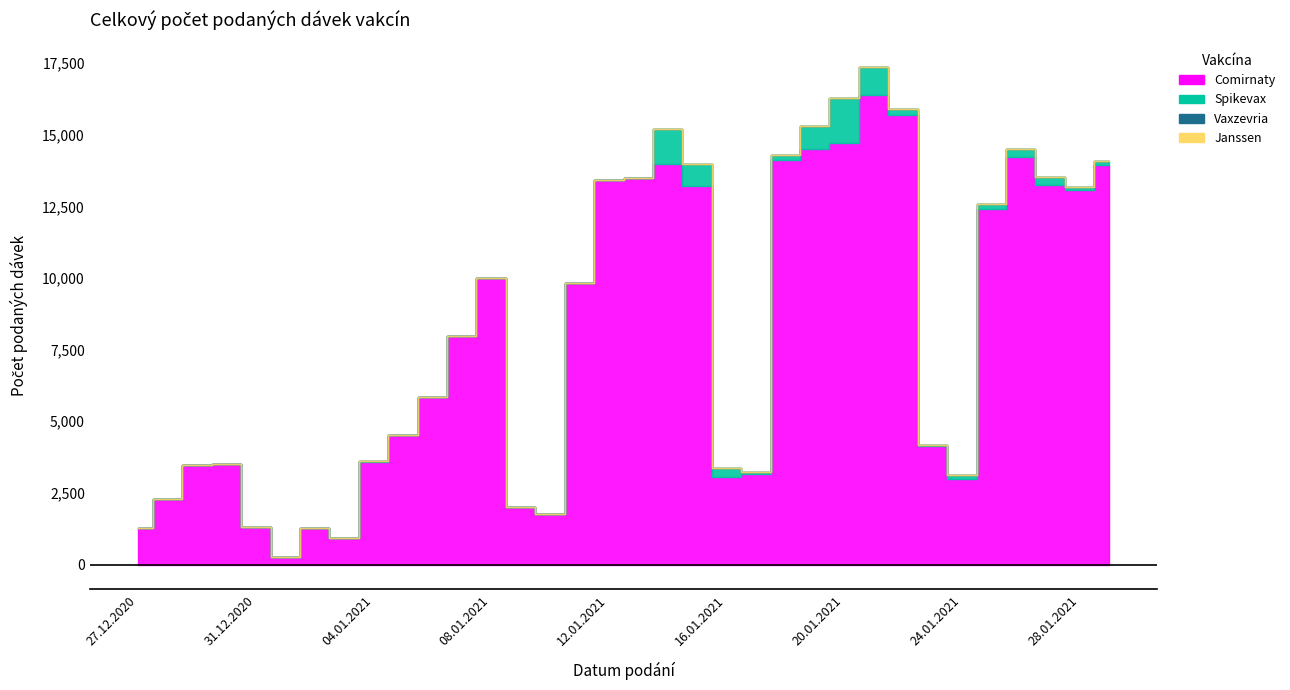

Reading right to left, what are all the values shown in this chart?

Comirnaty: 29.01.2021=13928	28.01.2021=13068	27.01.2021=13238	26.01.2021=14231	25.01.2021=12396	24.01.2021=2994	23.01.2021=4142	22.01.2021=15687	21.01.2021=16387	20.01.2021=14709	19.01.2021=14512	18.01.2021=14116	17.01.2021=3155	16.01.2021=3059	15.01.2021=13215	14.01.2021=13965	13.01.2021=13503	12.01.2021=13407	11.01.2021=9835	10.01.2021=1764	09.01.2021=2022	08.01.2021=9999	07.01.2021=7969	06.01.2021=5833	05.01.2021=4505	04.01.2021=3591	03.01.2021=917	02.01.2021=1276	01.01.2021=264	31.12.2020=1309	30.12.2020=3507	29.12.2020=3460	28.12.2020=2303	27.12.2020=1270
Spikevax: 29.01.2021=152	28.01.2021=121	27.01.2021=303	26.01.2021=275	25.01.2021=199	24.01.2021=124	23.01.2021=41	22.01.2021=199	21.01.2021=961	20.01.2021=1585	19.01.2021=777	18.01.2021=178	17.01.2021=89	16.01.2021=326	15.01.2021=764	14.01.2021=1237	13.01.2021=0	12.01.2021=0	11.01.2021=0	10.01.2021=0	09.01.2021=2	08.01.2021=0	07.01.2021=1	06.01.2021=0	05.01.2021=1	04.01.2021=5	03.01.2021=0	02.01.2021=0	01.01.2021=1	31.12.2020=0	30.12.2020=0	29.12.2020=0	28.12.2020=0	27.12.2020=0
Vaxzevria: 29.01.2021=0	28.01.2021=0	27.01.2021=0	26.01.2021=0	25.01.2021=0	24.01.2021=0	23.01.2021=0	22.01.2021=0	21.01.2021=0	20.01.2021=0	19.01.2021=0	18.01.2021=0	17.01.2021=0	16.01.2021=0	15.01.2021=0	14.01.2021=0	13.01.2021=0	12.01.2021=0	11.01.2021=0	10.01.2021=0	09.01.2021=0	08.01.2021=0	07.01.2021=0	06.01.2021=0	05.01.2021=0	04.01.2021=0	03.01.2021=0	02.01.2021=0	01.01.2021=0	31.12.2020=0	30.12.2020=0	29.12.2020=0	28.12.2020=0	27.12.2020=0
Janssen: 29.01.2021=0	28.01.2021=0	27.01.2021=0	26.01.2021=0	25.01.2021=0	24.01.2021=0	23.01.2021=0	22.01.2021=0	21.01.2021=0	20.01.2021=0	19.01.2021=0	18.01.2021=0	17.01.2021=0	16.01.2021=0	15.01.2021=0	14.01.2021=0	13.01.2021=0	12.01.2021=0	11.01.2021=0	10.01.2021=0	09.01.2021=0	08.01.2021=0	07.01.2021=0	06.01.2021=0	05.01.2021=0	04.01.2021=0	03.01.2021=0	02.01.2021=0	01.01.2021=0	31.12.2020=0	30.12.2020=0	29.12.2020=0	28.12.2020=0	27.12.2020=0